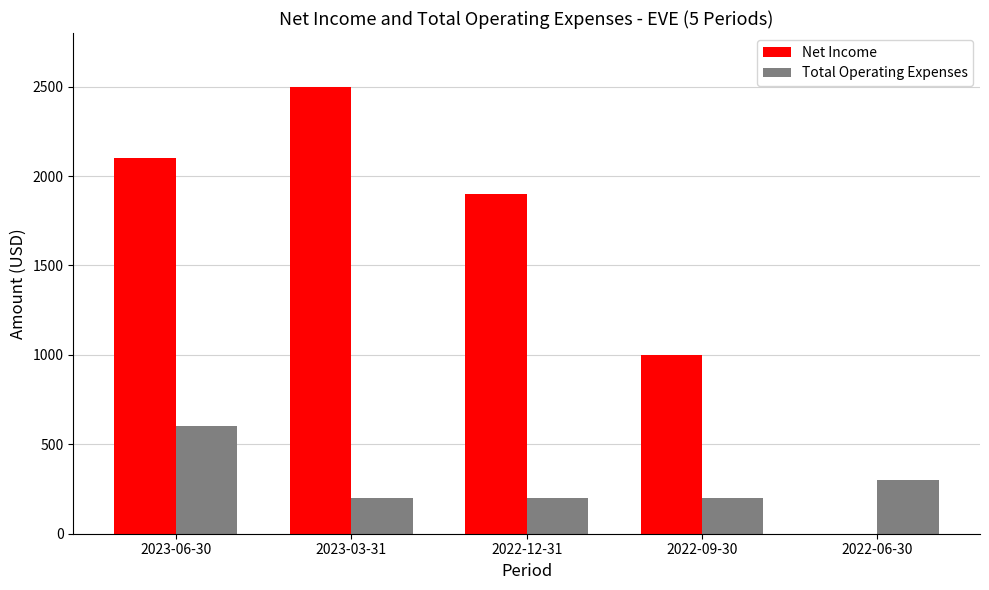

How many data points does each series have?

5